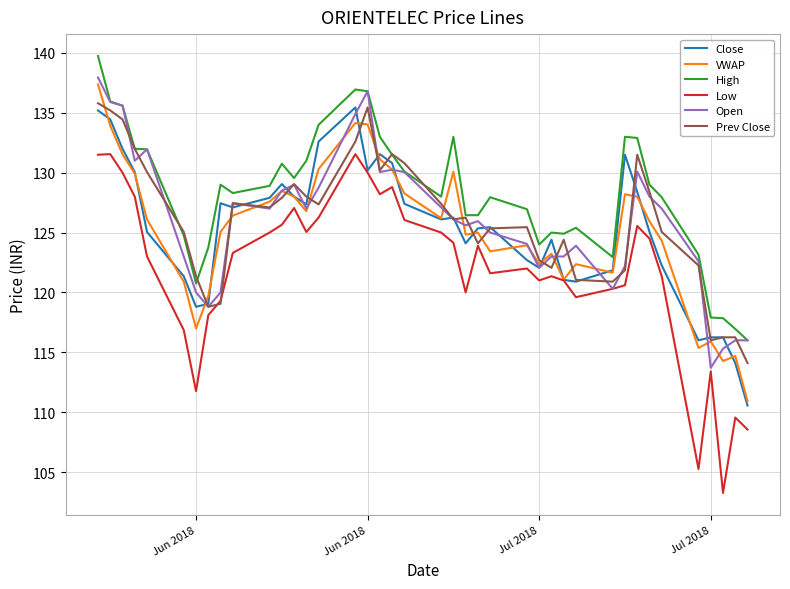

What is the greatest value displayed?

139.8